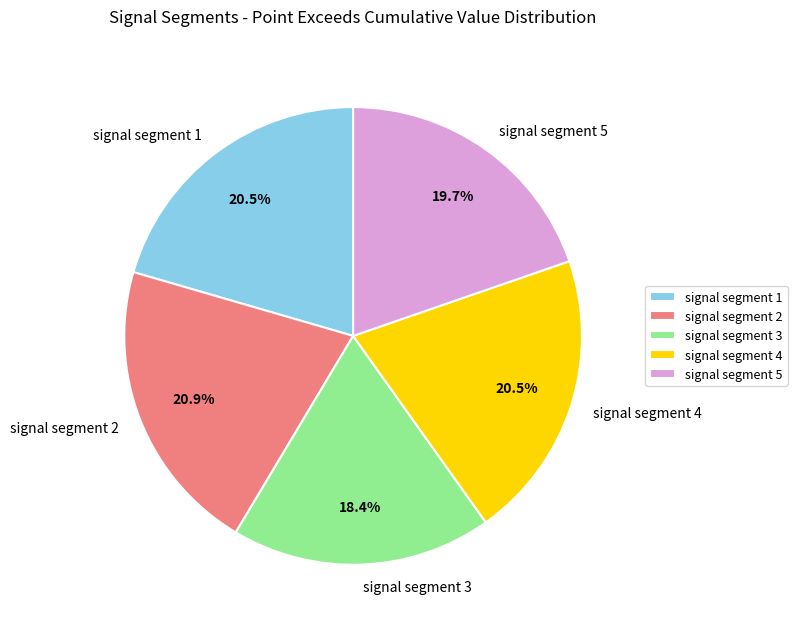

Which category has the smallest portion of the pie?

signal segment 3